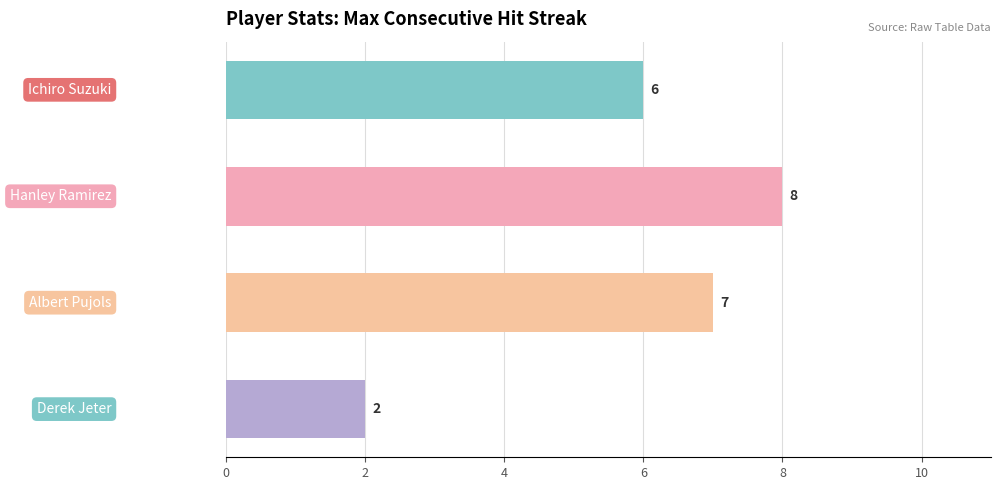

What is the value of the 1st bar from the top?

6